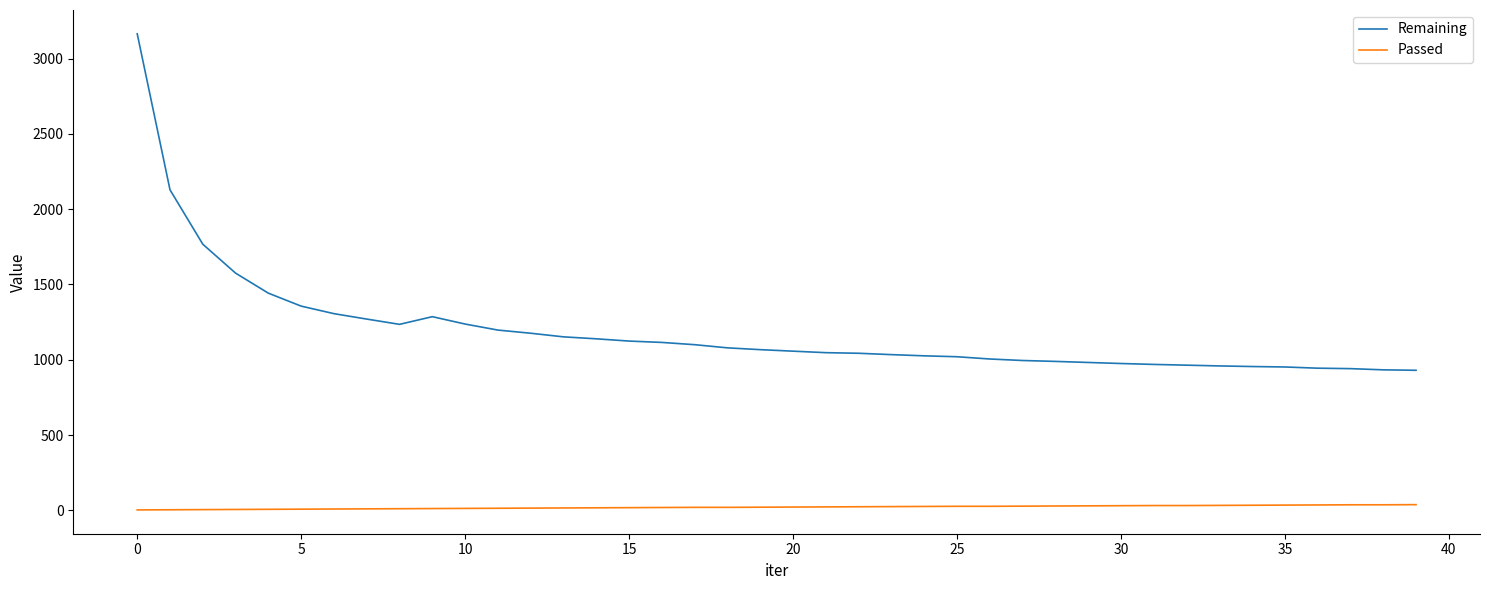

What is the maximum value shown in the chart?

3164